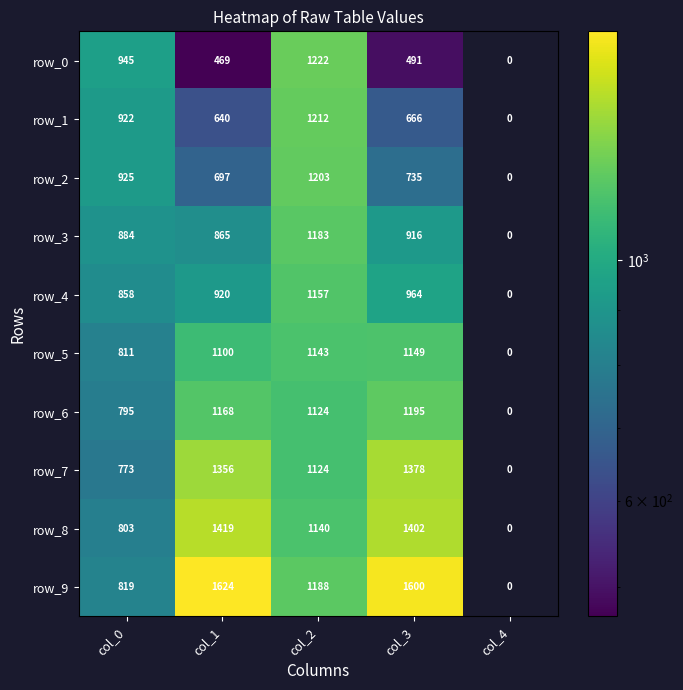

Is it true that row_6 equals 1195.0 at col_3?

True